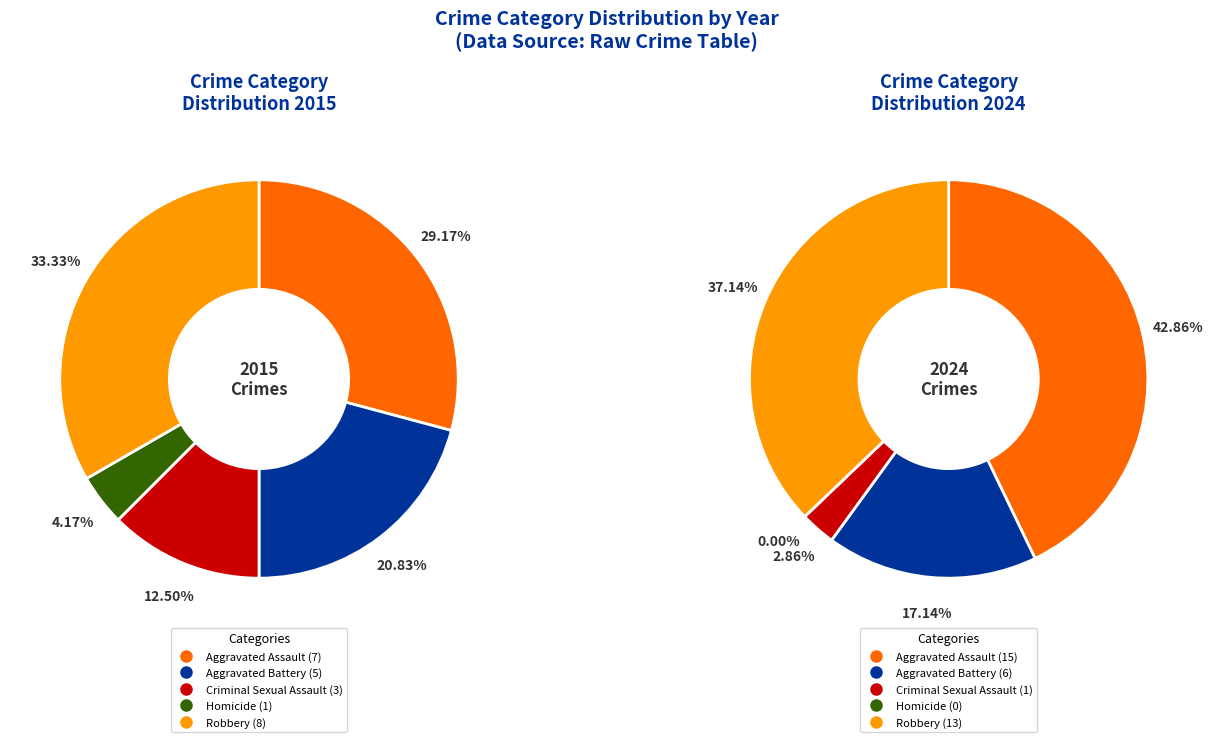

Count the number of slices in the pie.

5